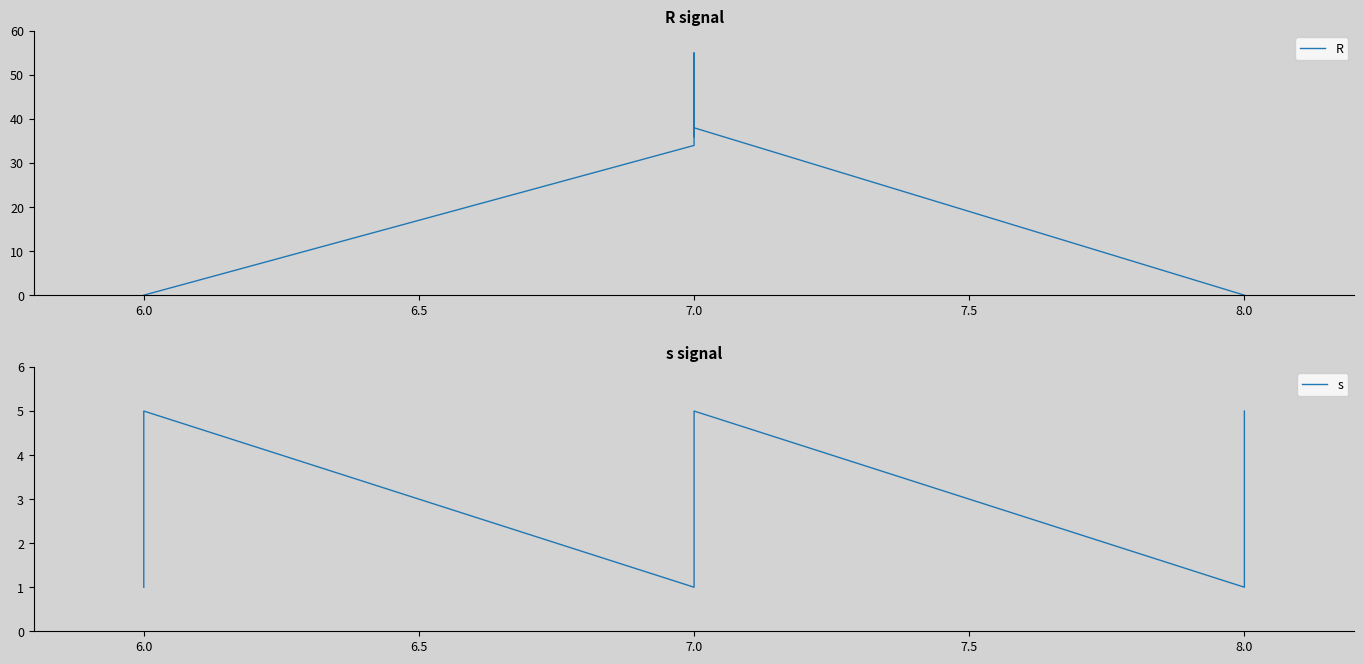

Is the value of R at 8.0 greater than the value of s at 6.0?

No